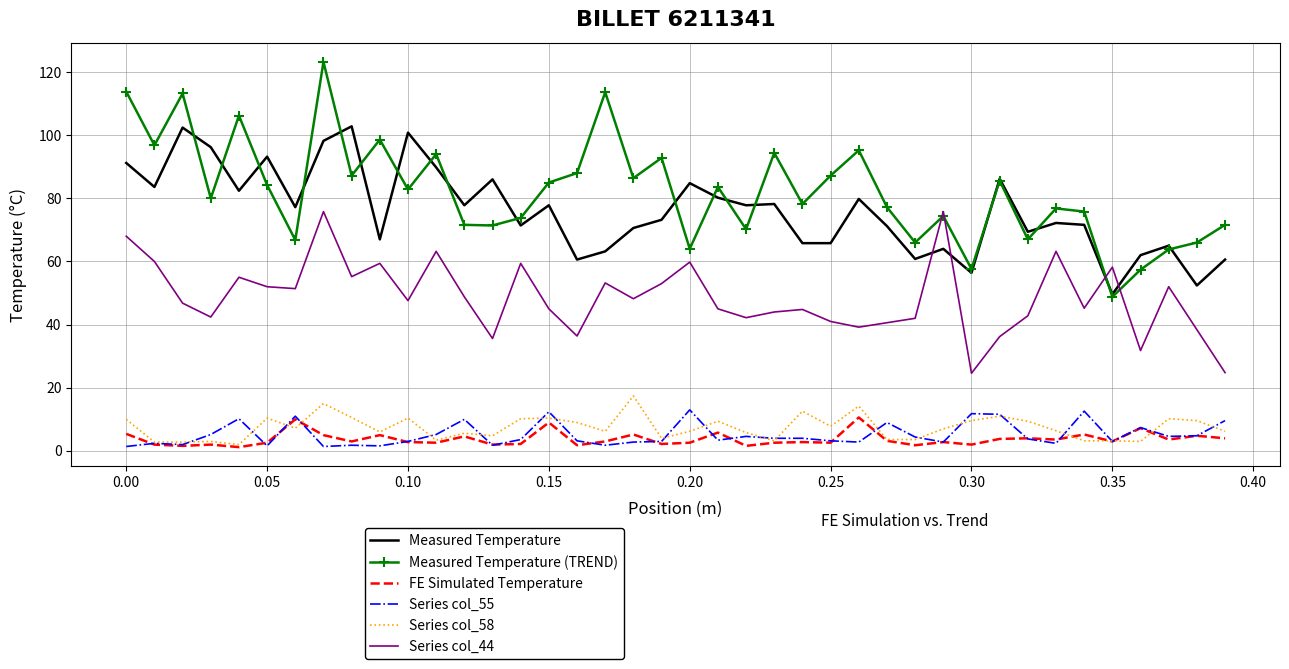

True or false: Series col_44 and Series col_58 intersect in this chart.

False